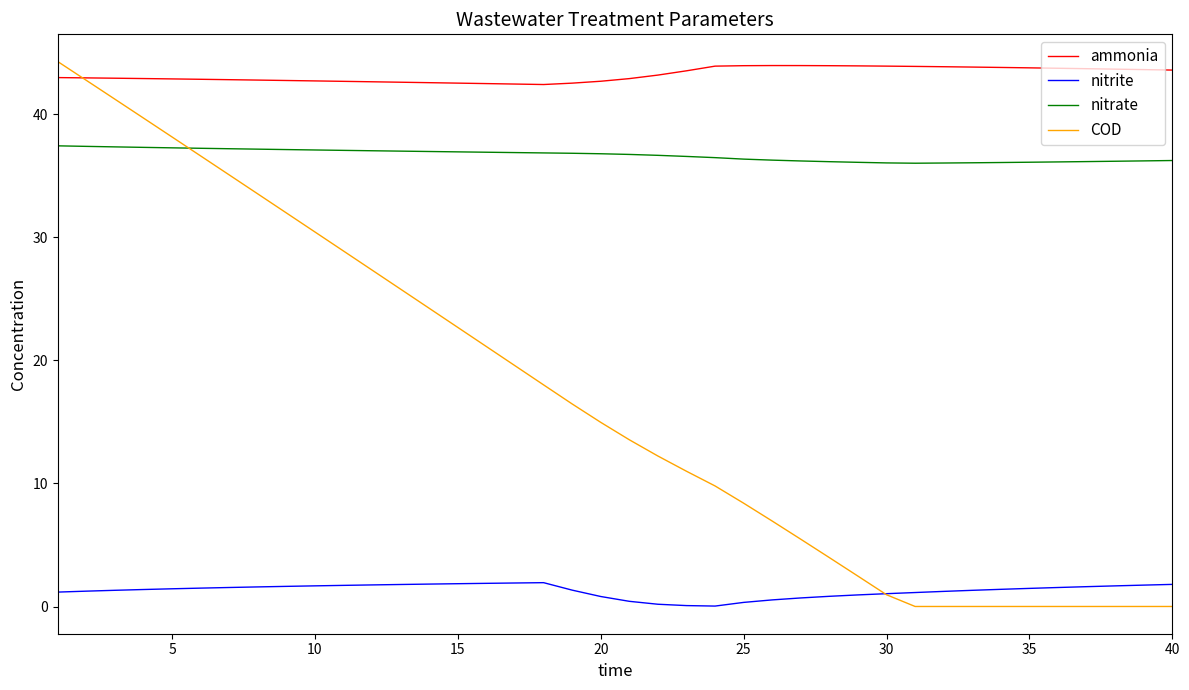

What is the greatest value displayed?

44.3